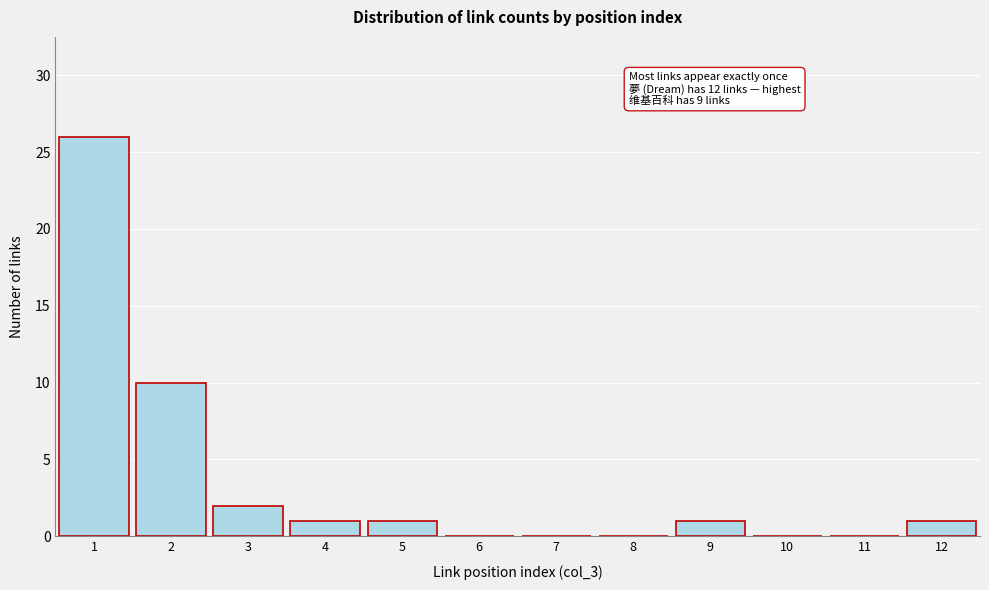

Reading right to left, what are all the values shown in this chart?

12=1	11=0	10=0	9=1	8=0	7=0	6=0	5=1	4=1	3=2	2=10	1=26